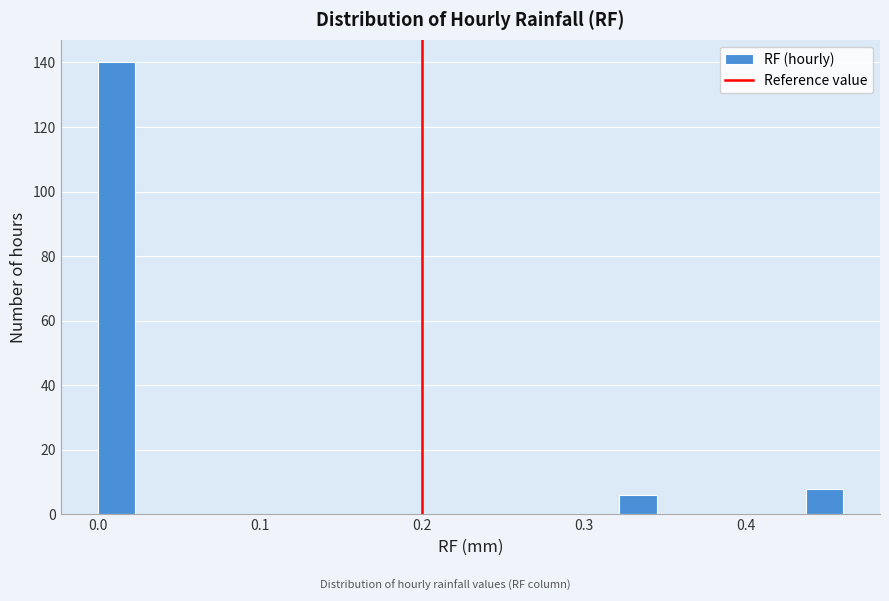

Read against the x-axis, roughly where is the centre of the tallest bar?

0.01